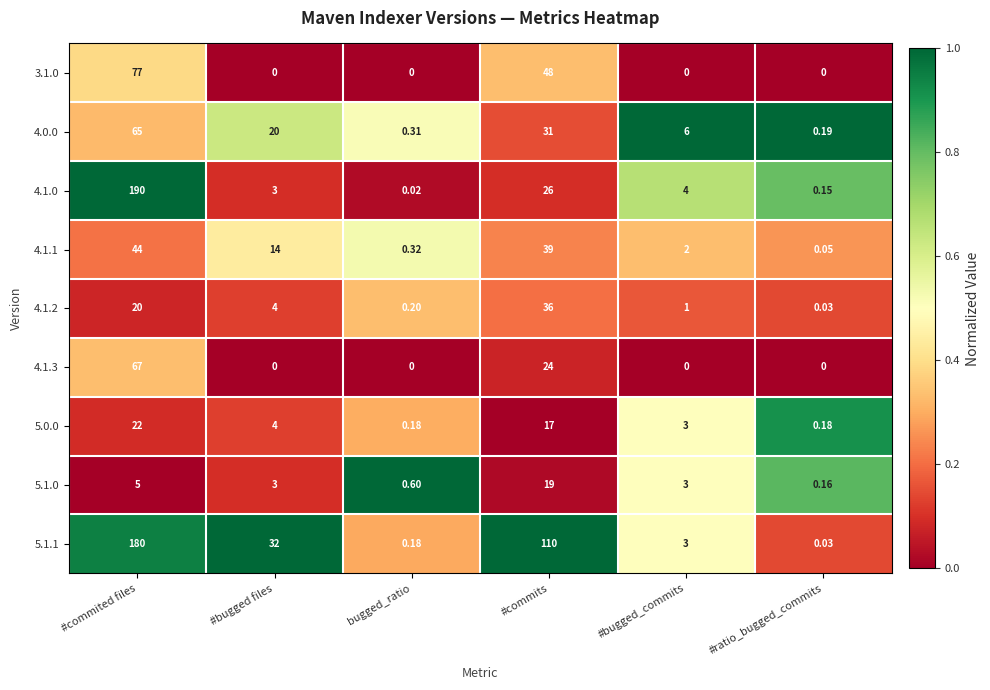

List the labels in order of 5.1.1 value, smallest first.

#ratio_bugged_commits, bugged_ratio, #bugged_commits, #bugged files, #commits, #commited files